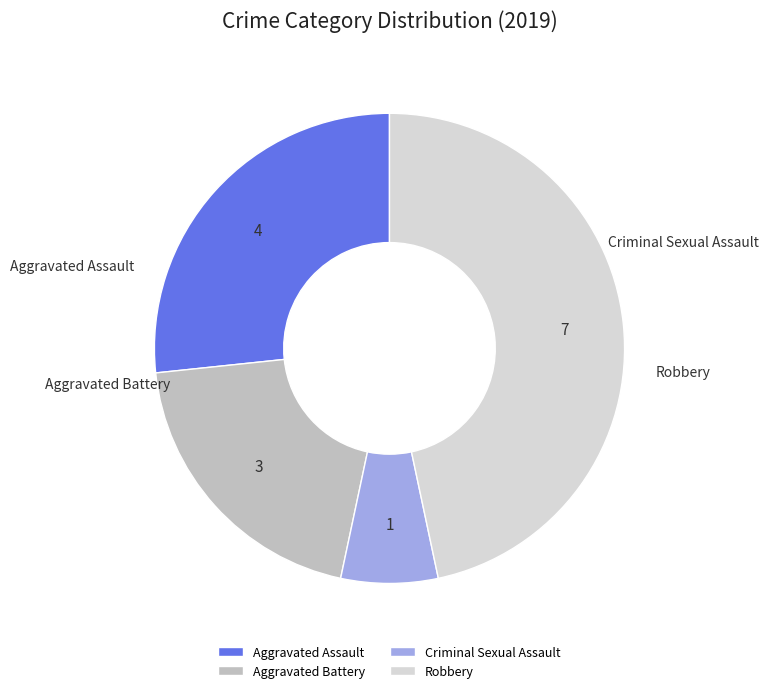

To the nearest percent, what is the combined percentage of Aggravated Battery and Criminal Sexual Assault?

27%